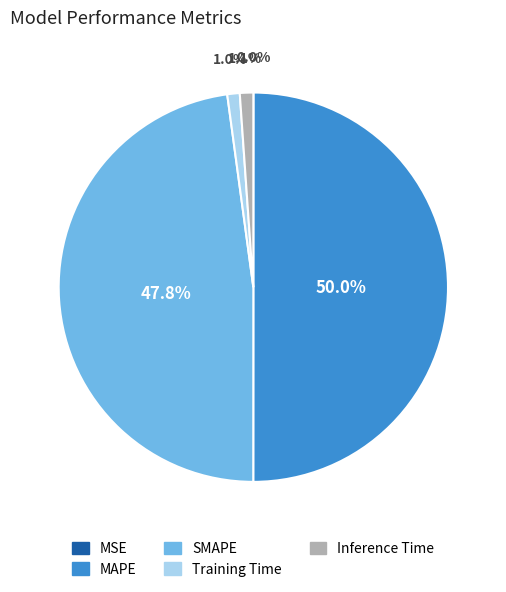

What is the largest slice in the pie chart?

MAPE